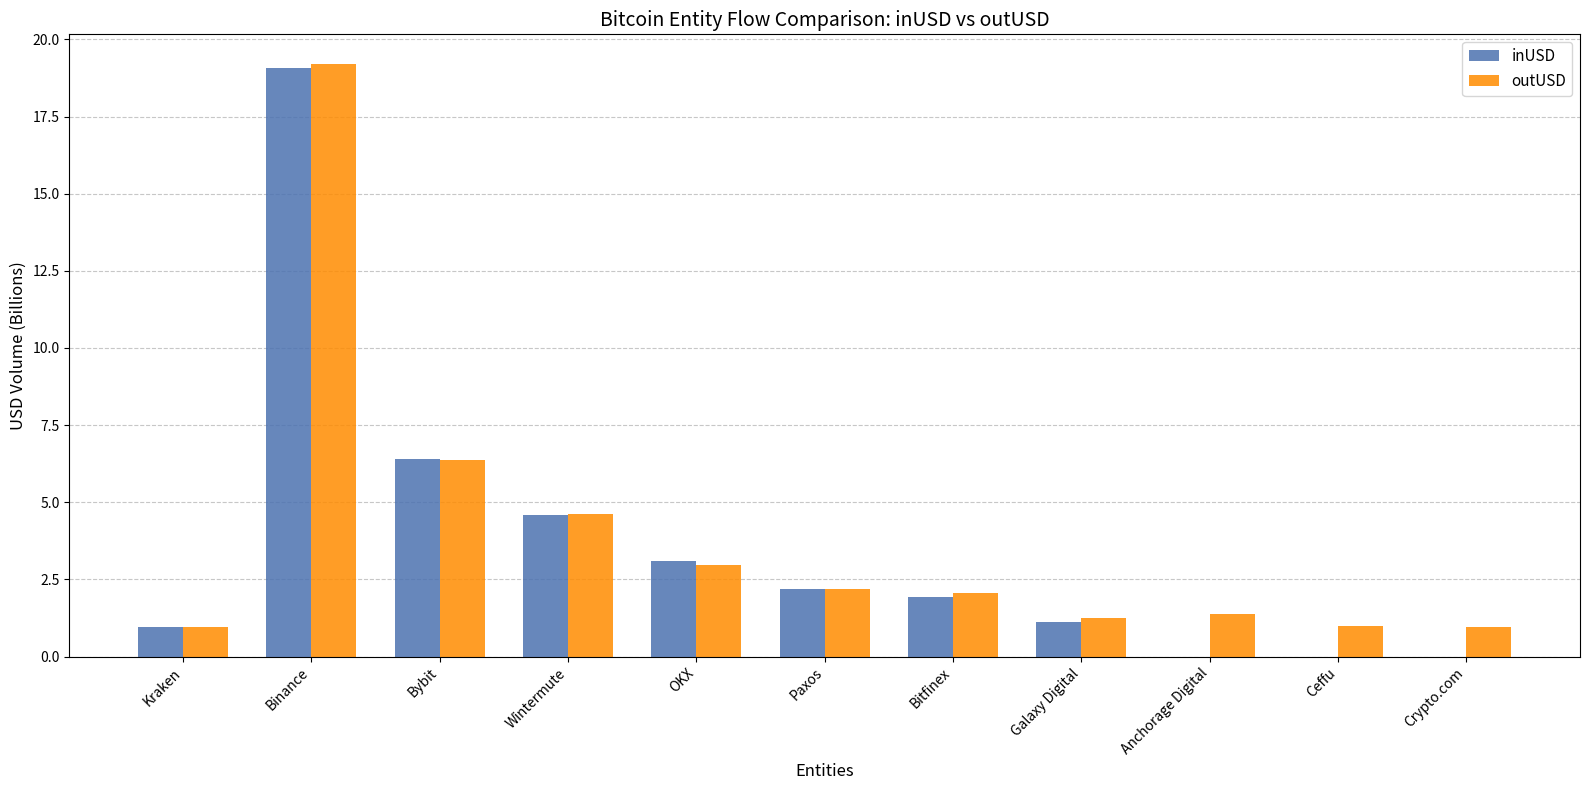

Does the chart contain stacked bars?

No